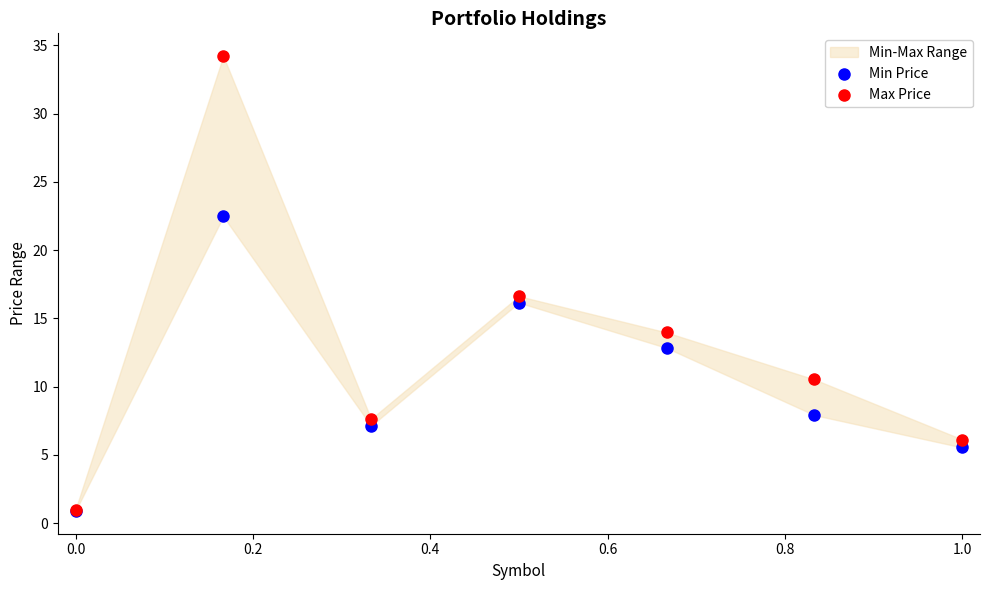

In the Max Price series, what Y value is closest to 17?

16.6